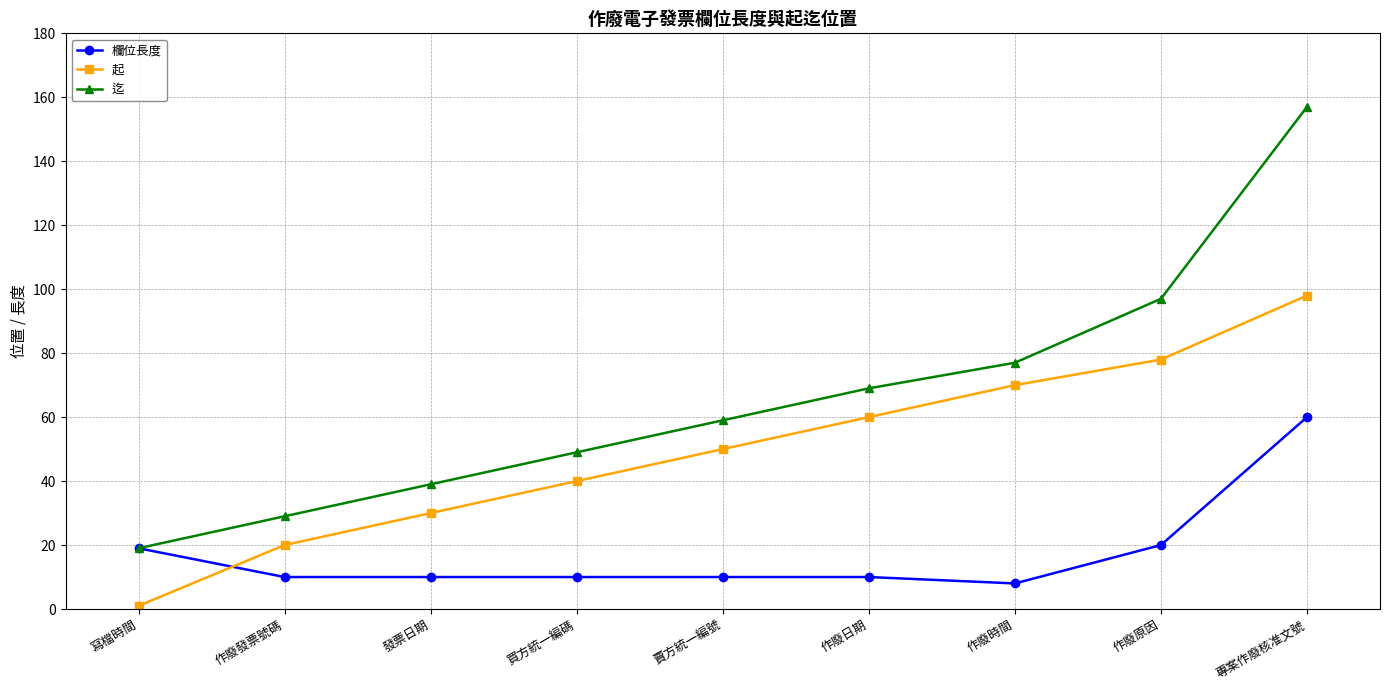

At which label does 欄位長度 reach its peak?

專案作廢核准文號